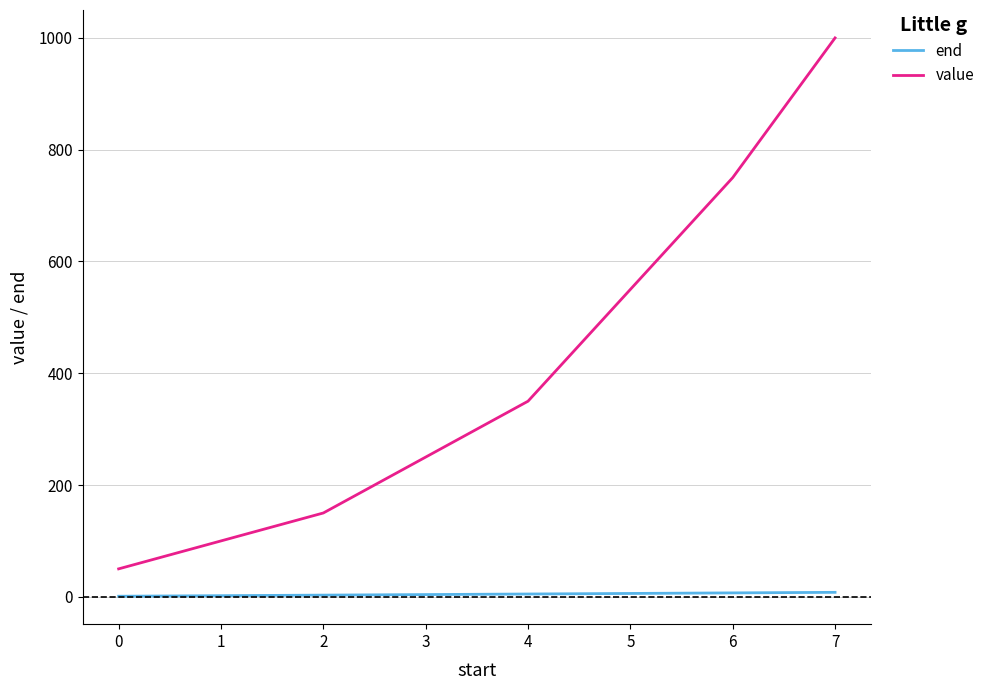

What is the total value across all series at 3?

254